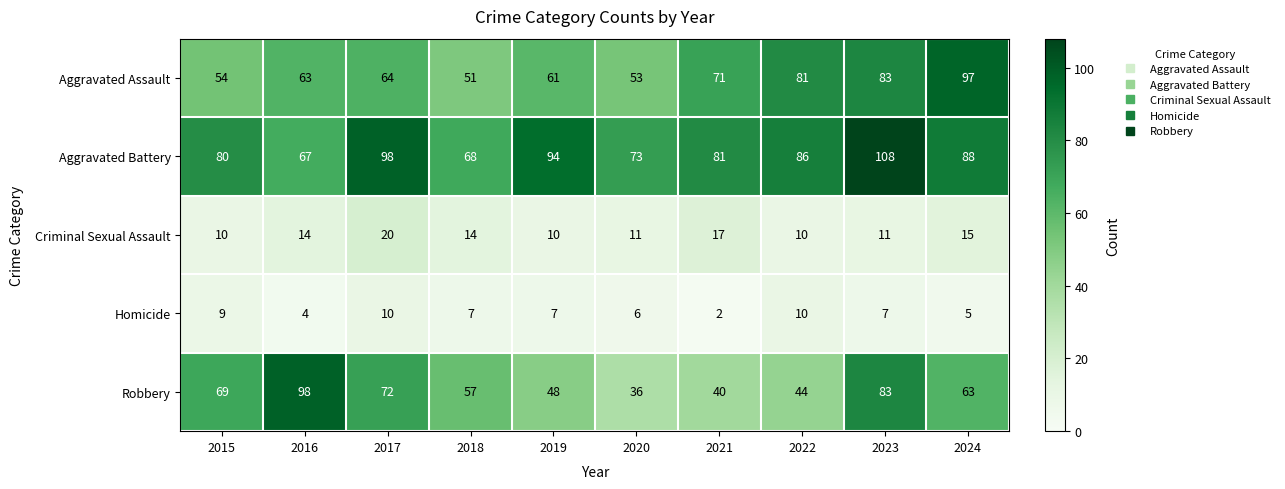

What is the sum of all Aggravated Assault values?

678